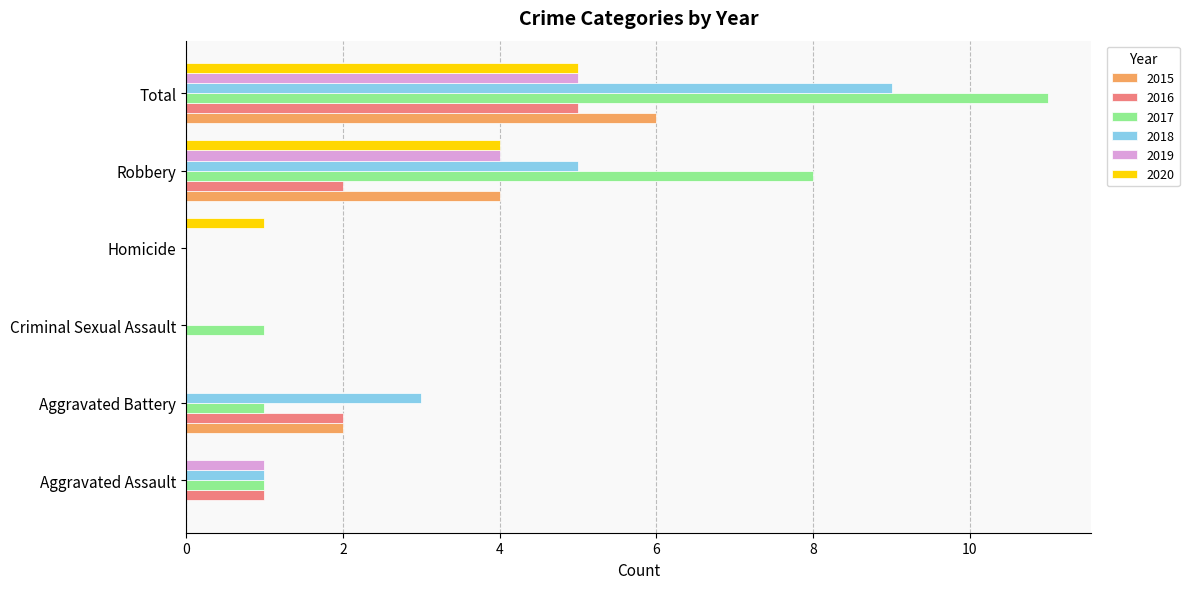

Which series has the largest total across all categories?

2017